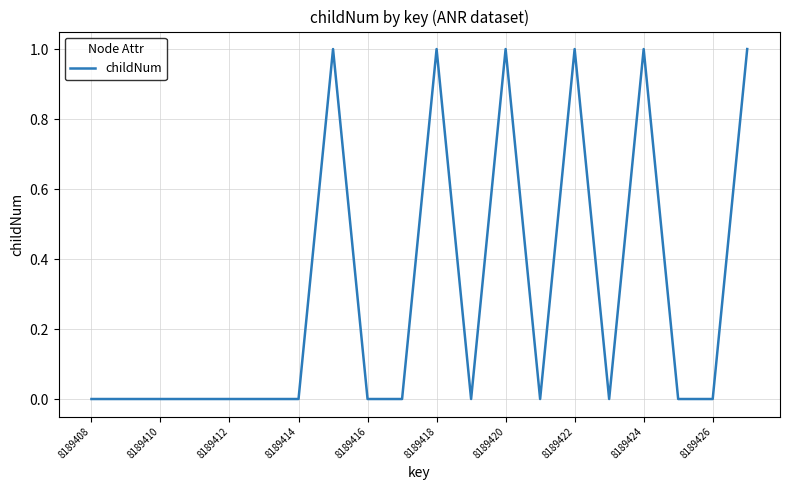

How many distinct data groups are displayed?

1